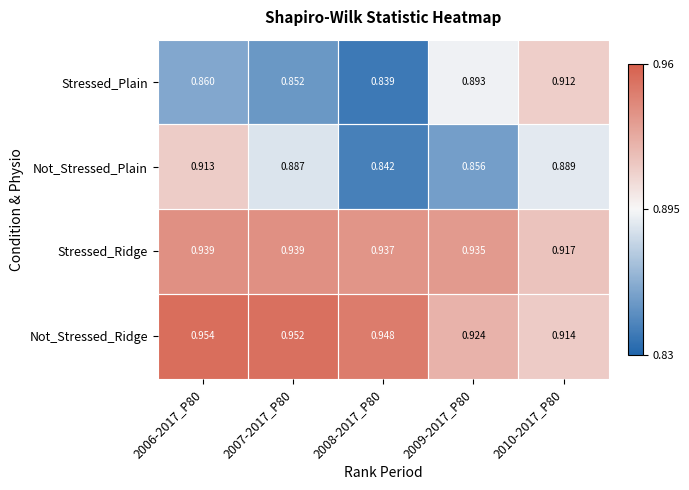

Which has a higher value, 2006-2017_P80 or 2007-2017_P80?

2006-2017_P80